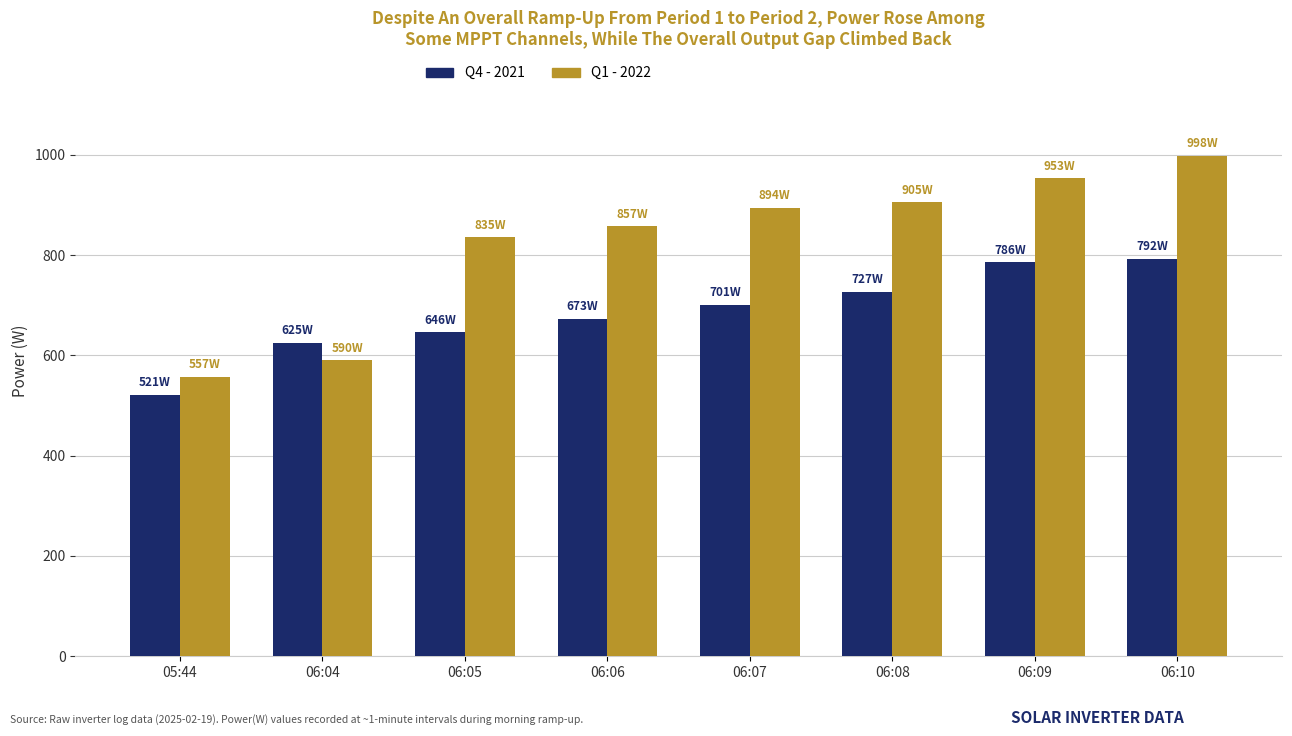

The value of Q4 - 2021 at 05:44 is 788. True or false?

False